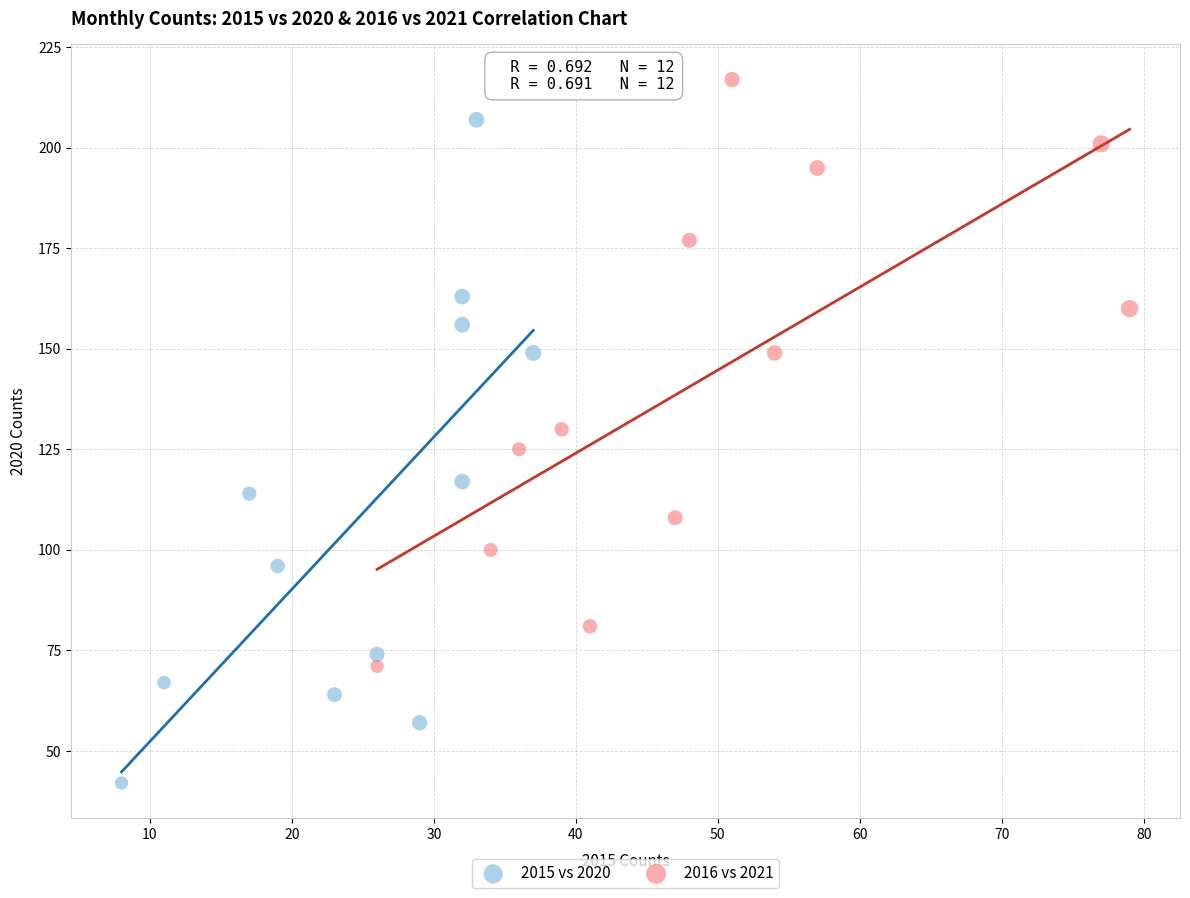

Which series contains the highest Y value?

2016 vs 2021